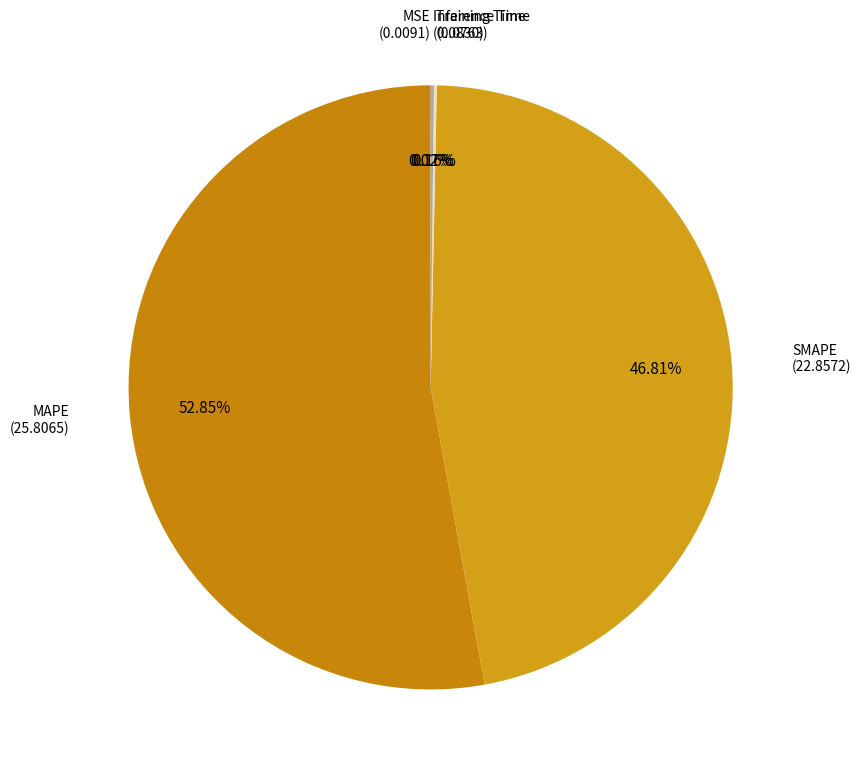

To the nearest percent, what is the average slice percentage?

20%